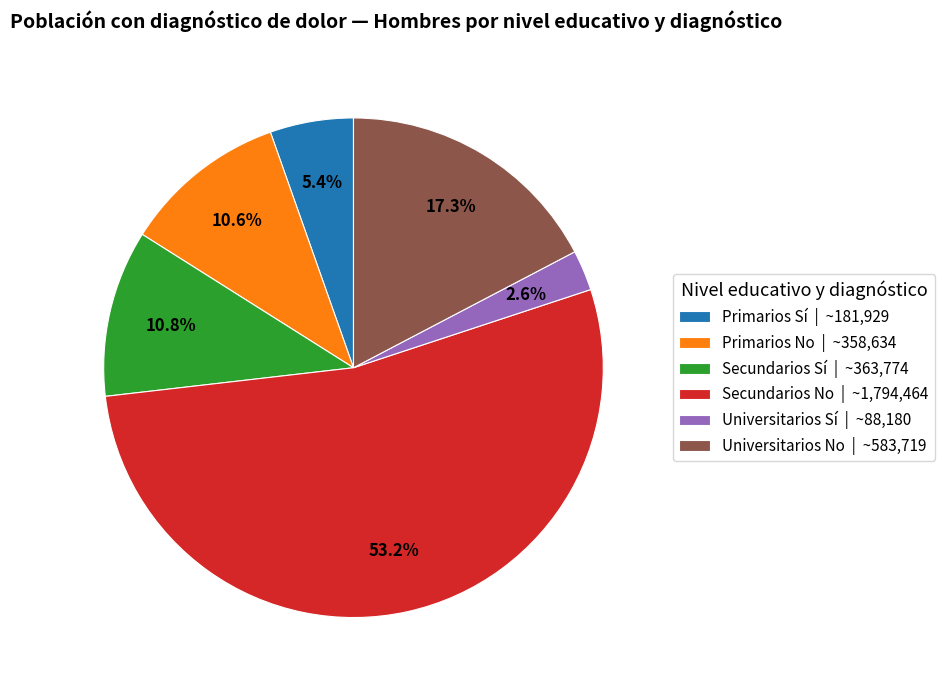

Does any single category account for the majority?

Yes